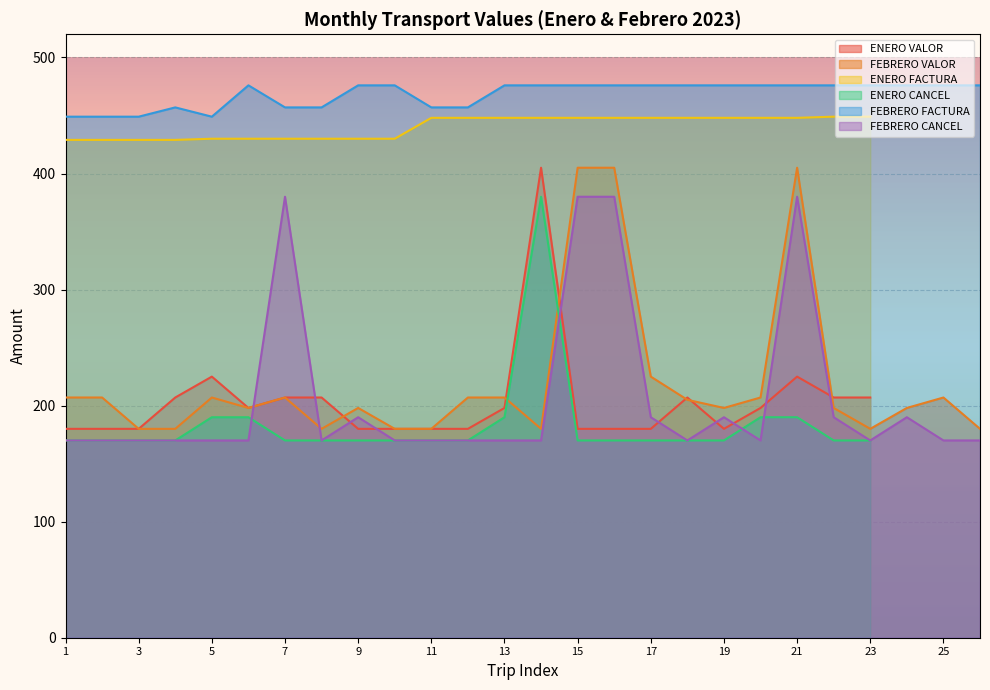

True or false: FEBRERO FACTURA has more than 2 interior local peaks.

False